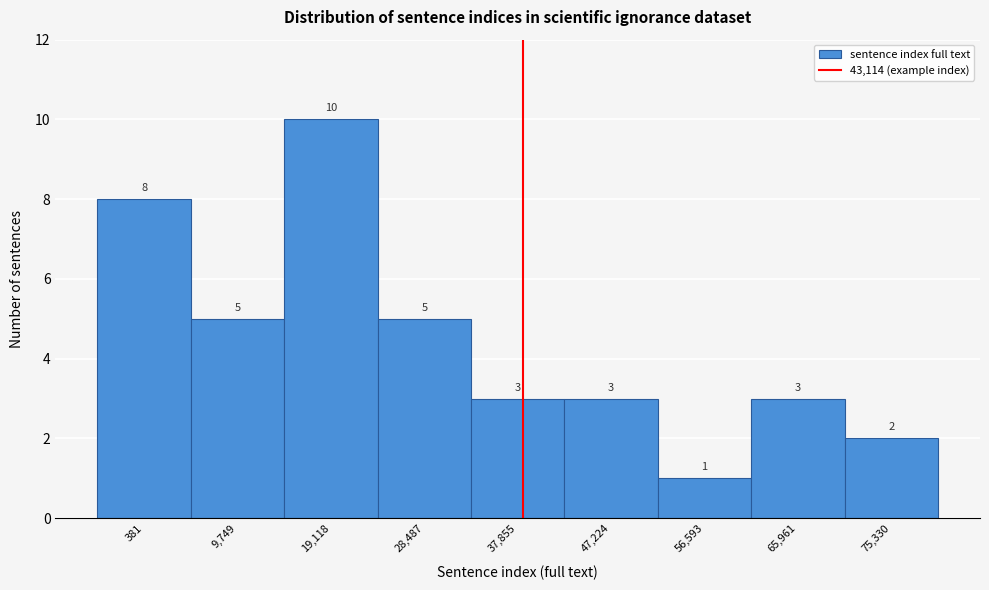

Reading right to left, list all the values displayed in this chart.

2	3	1	3	3	5	10	5	8